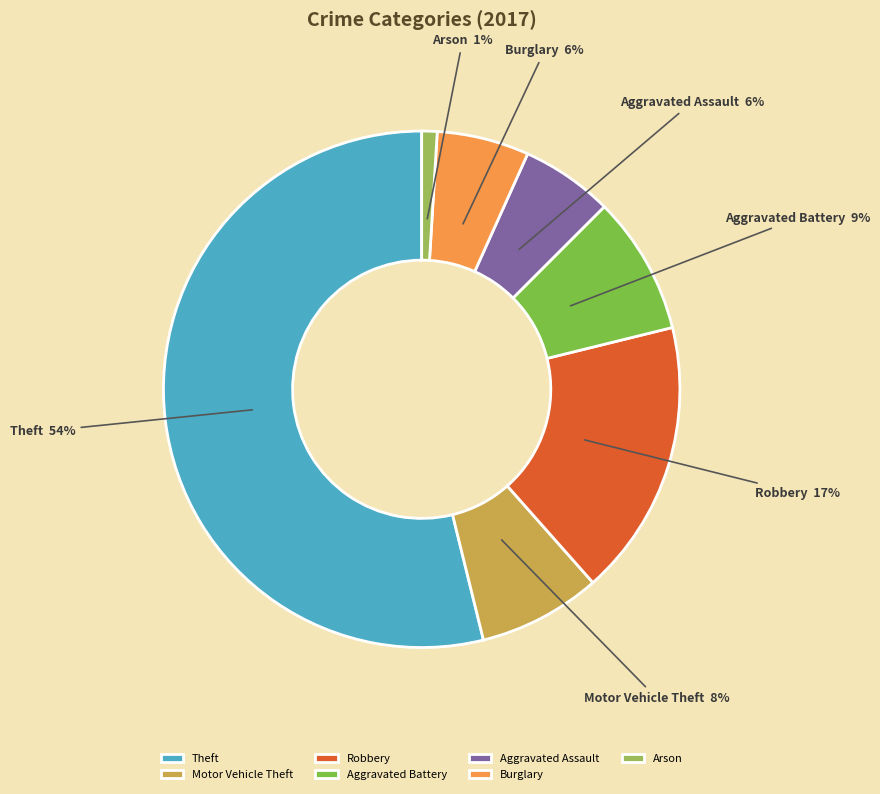

Which slice represents more than half of the pie?

Theft